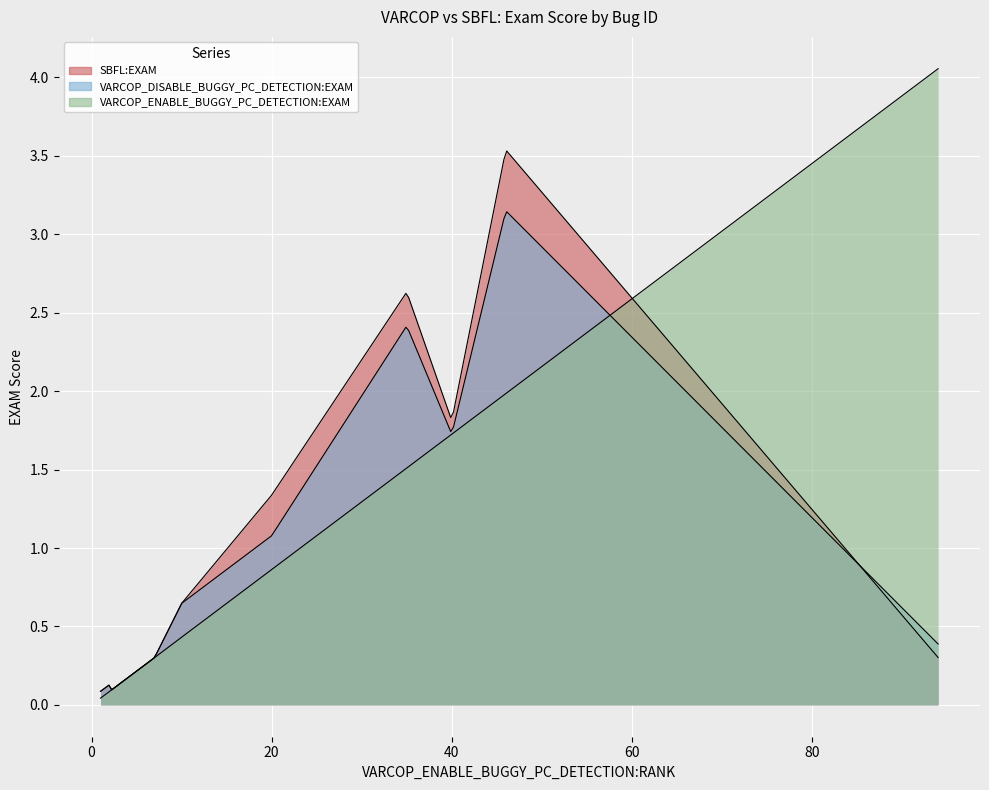

How many lines are shown in the chart?

3